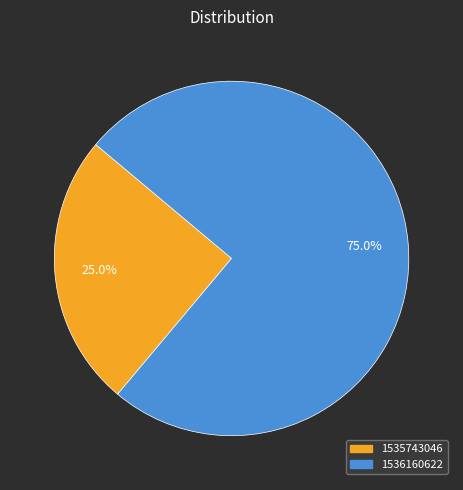

Approximately how many times larger is the value at 1536160622 compared to 1535743046?

3.0